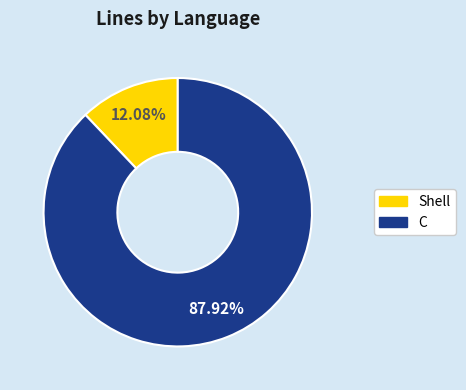

To the nearest percent, what is the difference between the C and Shell slice percentages?

76%